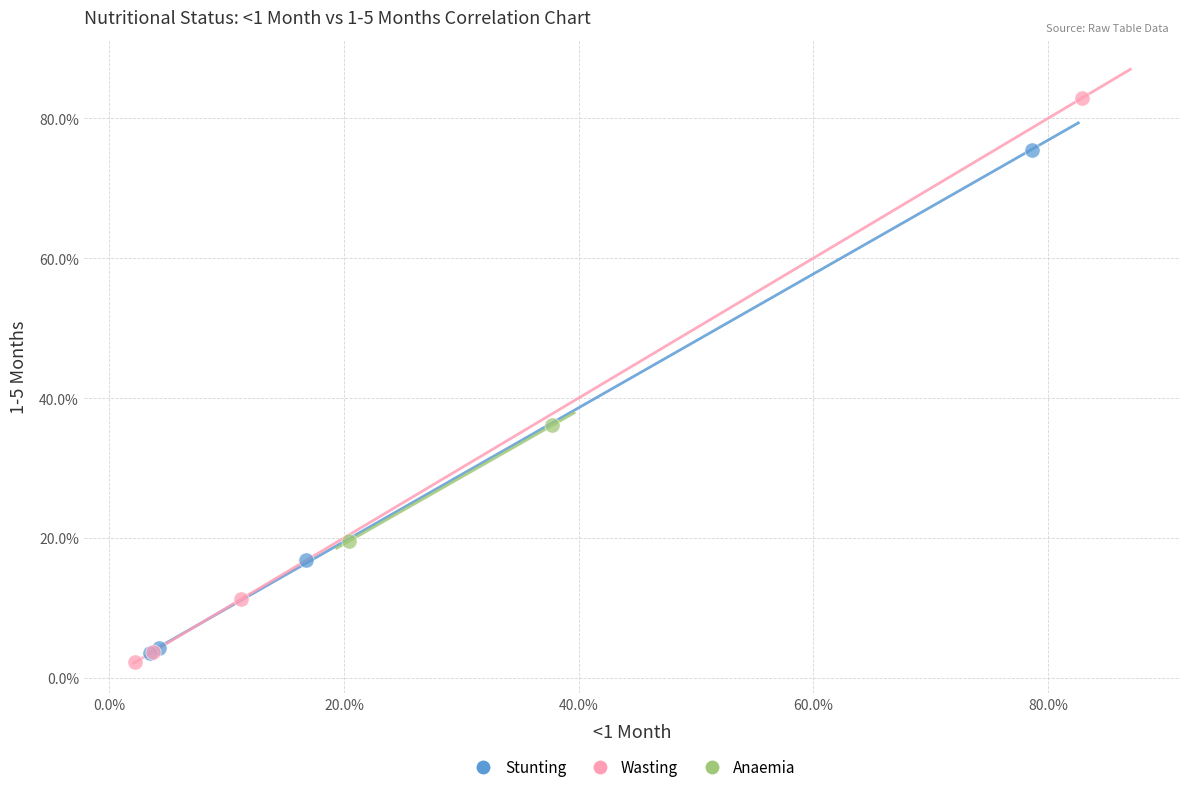

Which series contains the highest Y value?

Wasting